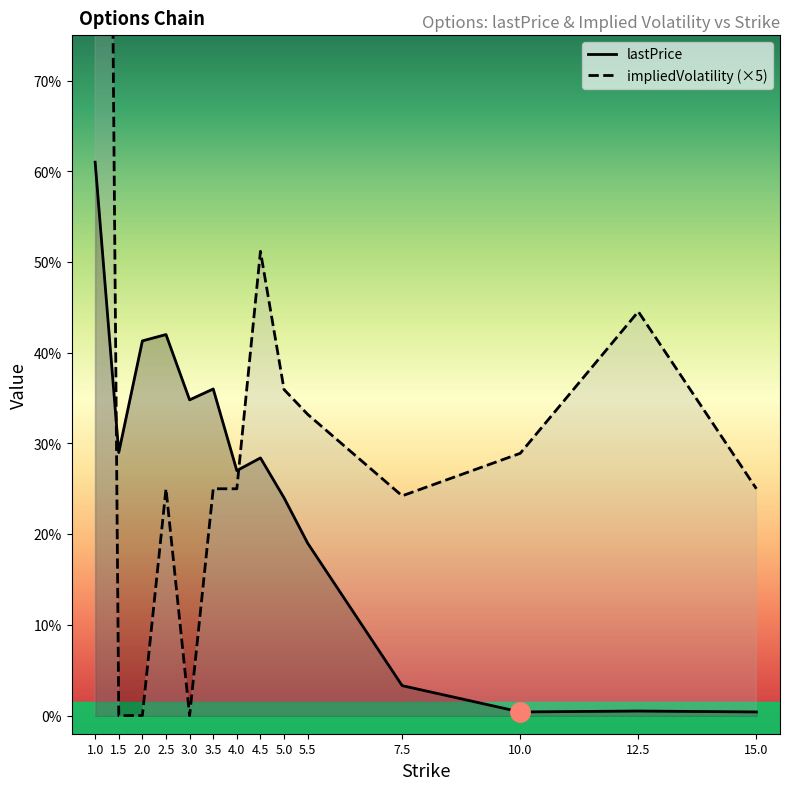

Is the value of lastPrice at 7.5 greater than the value of impliedVolatility at 3?

Yes